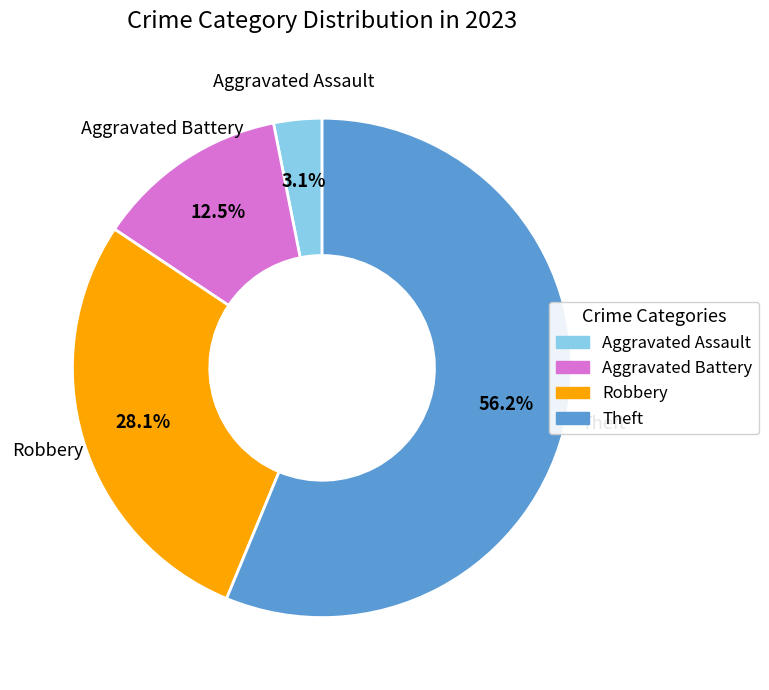

Is there a majority slice in this chart?

Yes